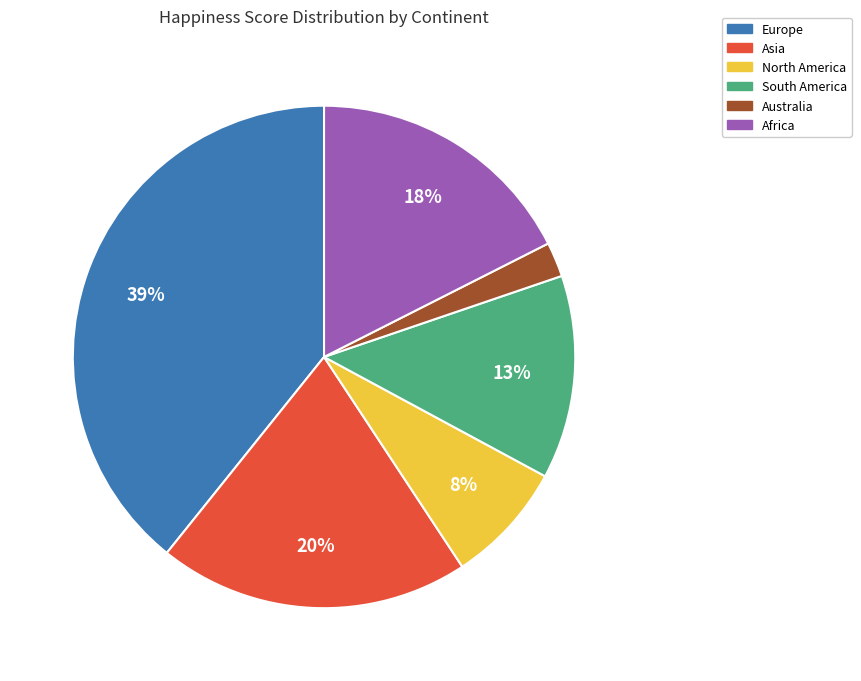

The Asia slice represents 20% of the pie. True or false?

True